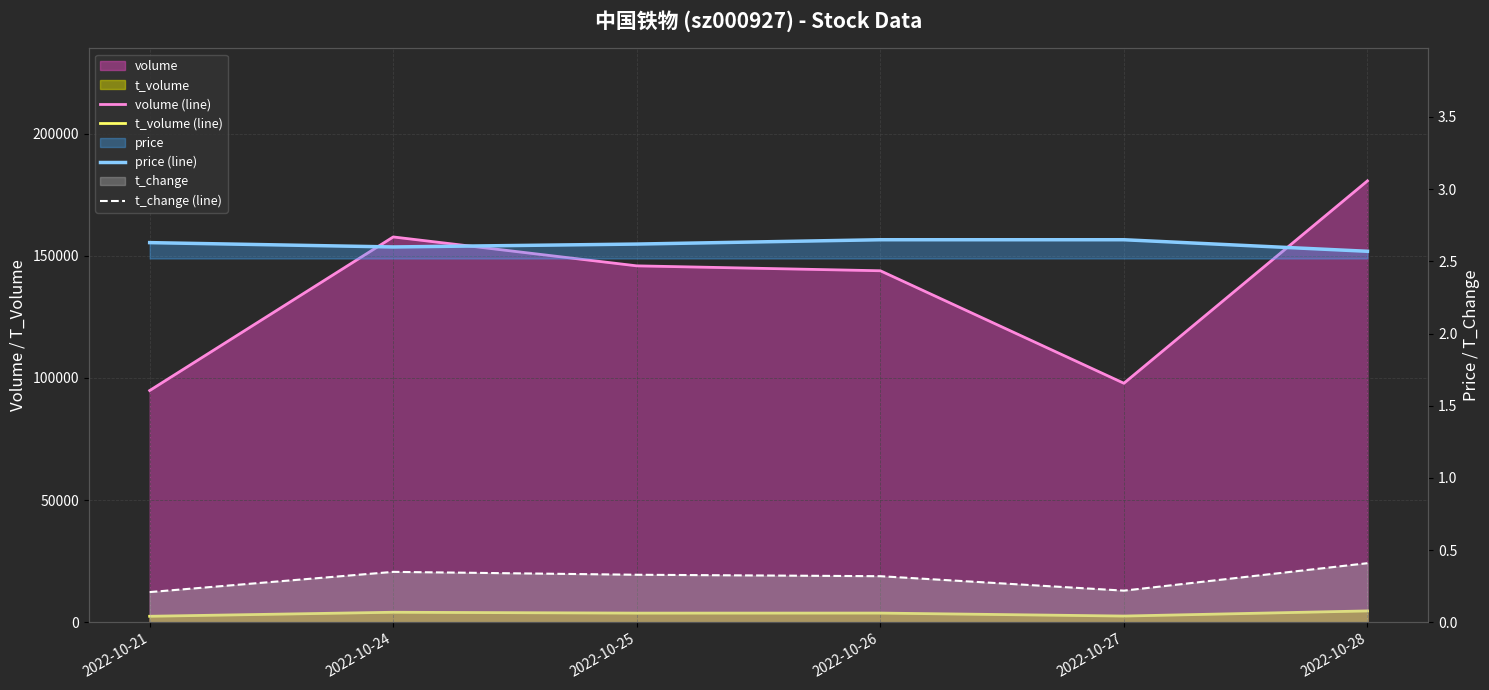

What is the difference between the highest and lowest values at 2022-10-24?

157712.6